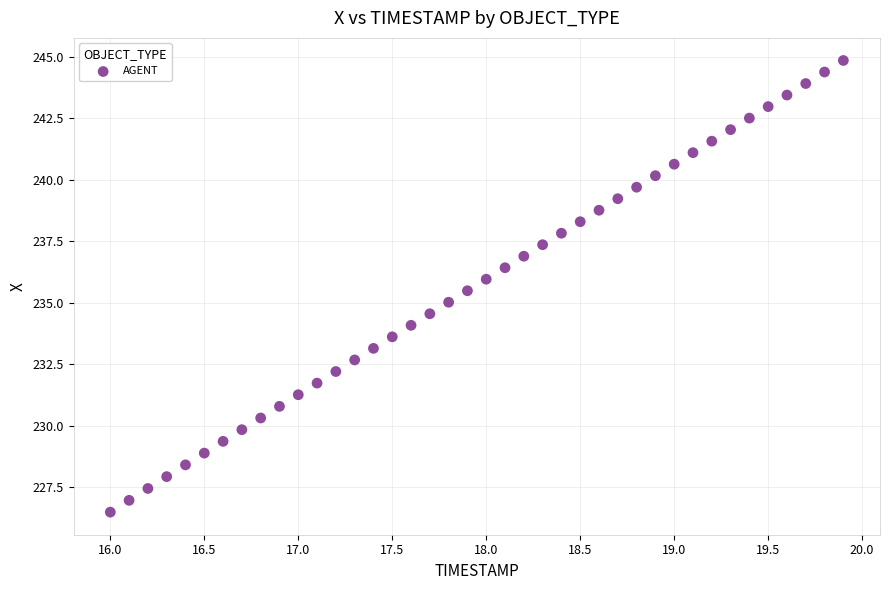

What is the range of Y values (max minus min)?

18.4